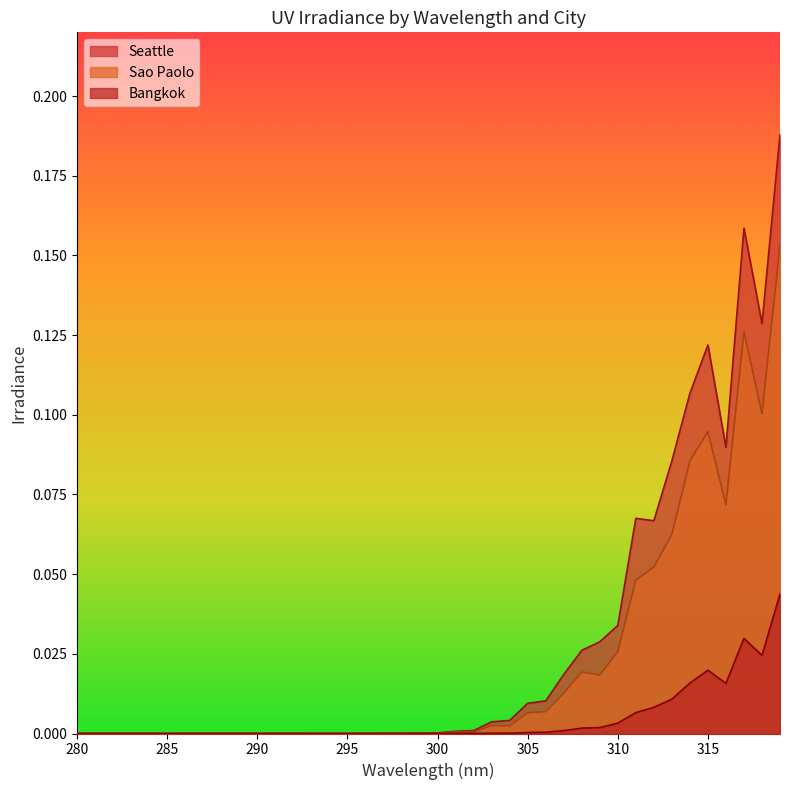

Does the chart display data point markers on the line(s)?

No